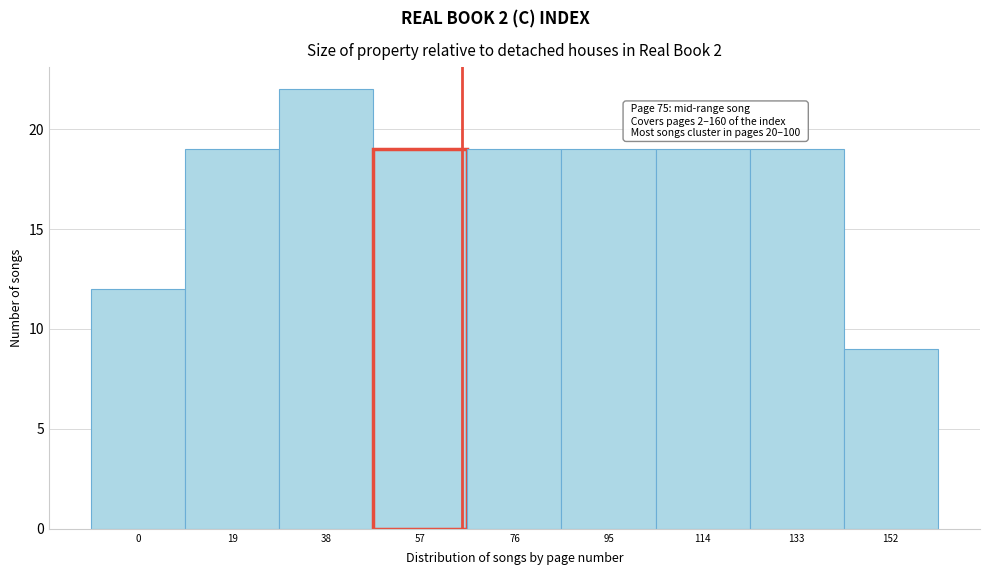

Reading left to right, extract all data points from this chart.

0=12	19=19	38=22	57=19	76=19	95=19	114=19	133=19	152=9